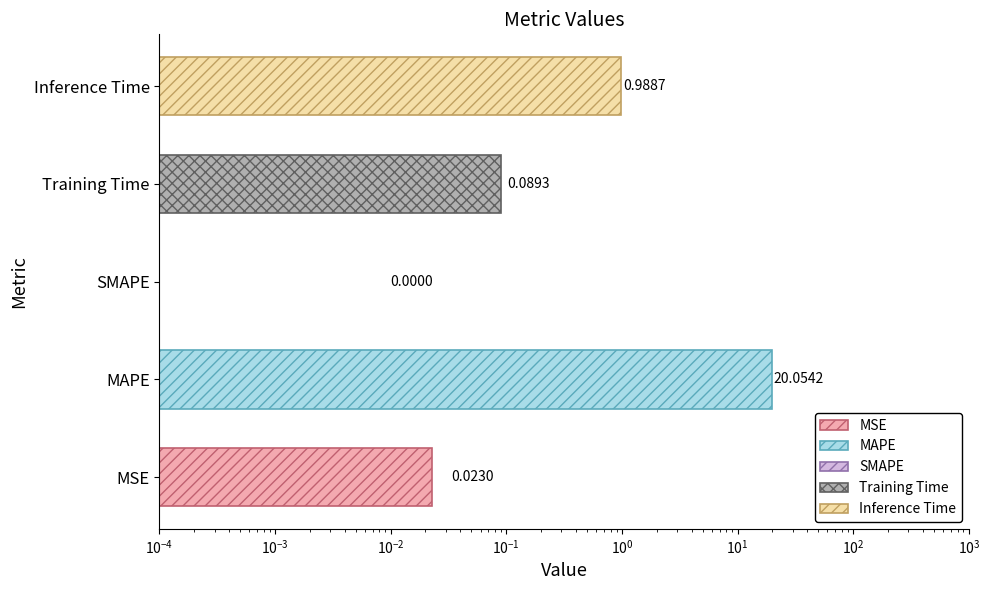

At which label is the value closest to 10?

Inference Time